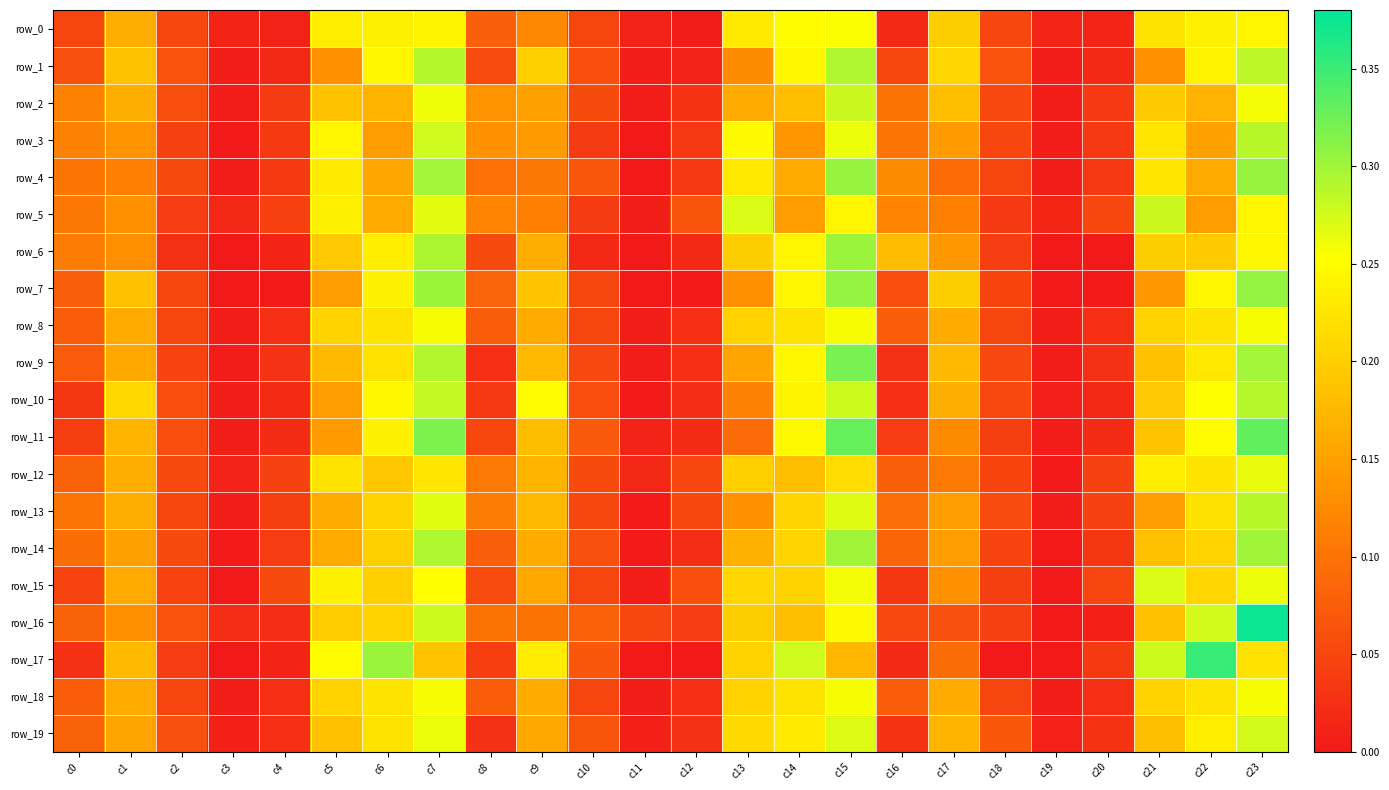

What is the spread (max minus min) of values at c10?

0.1